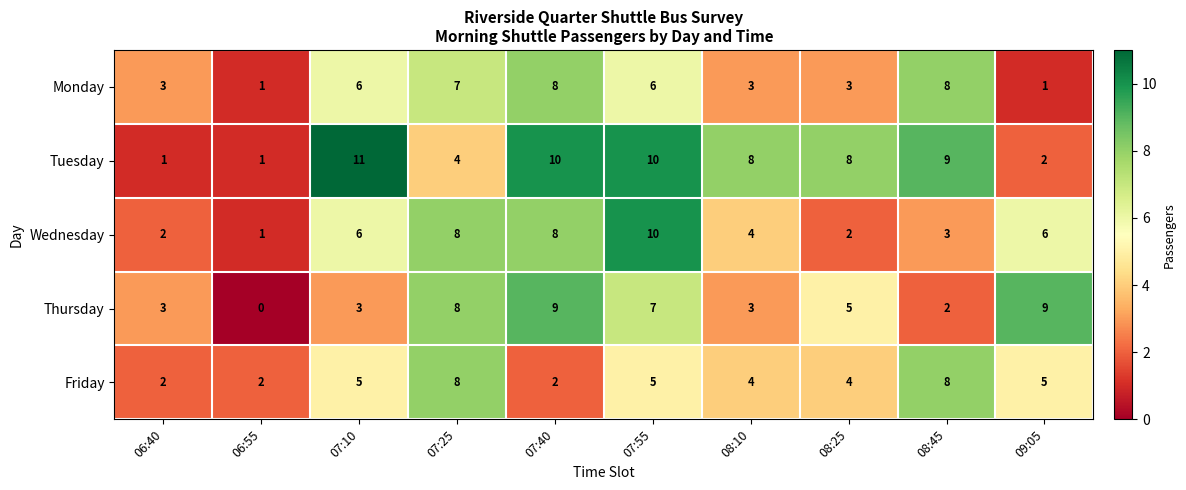

The Wednesday series shows 2 at 06:55. True or false?

False